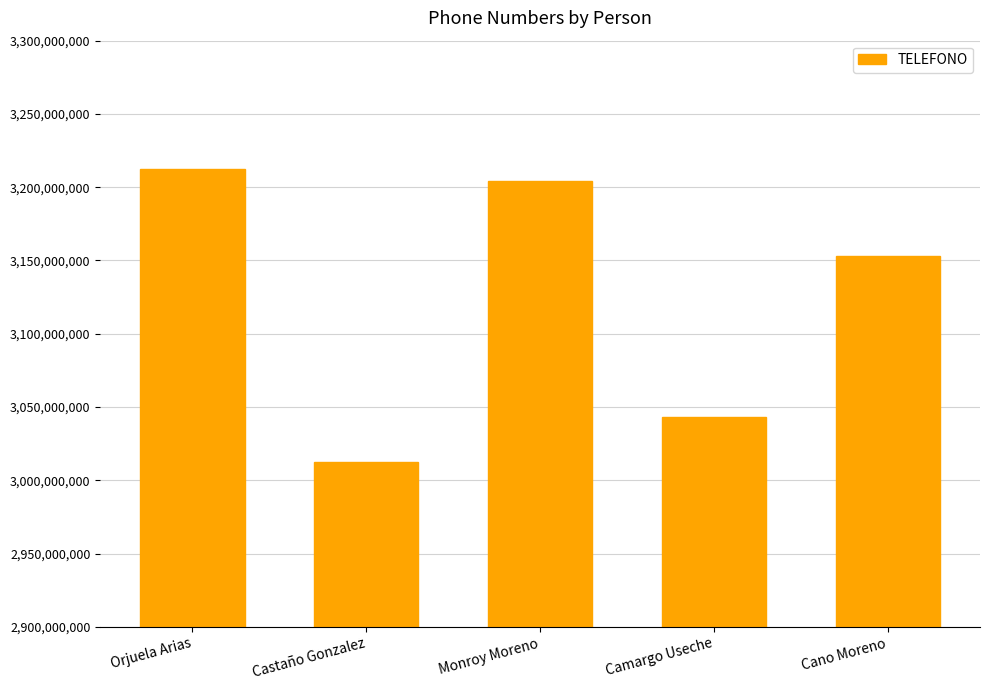

How many data points are less than 3153130156?

2